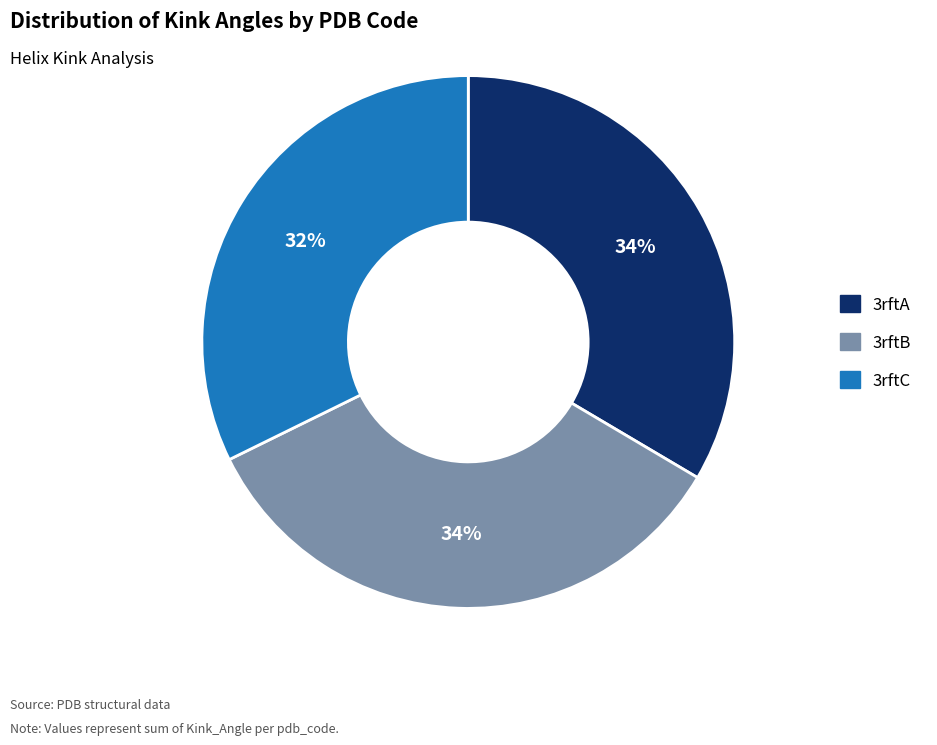

Which category has the smallest portion of the pie?

3rftC